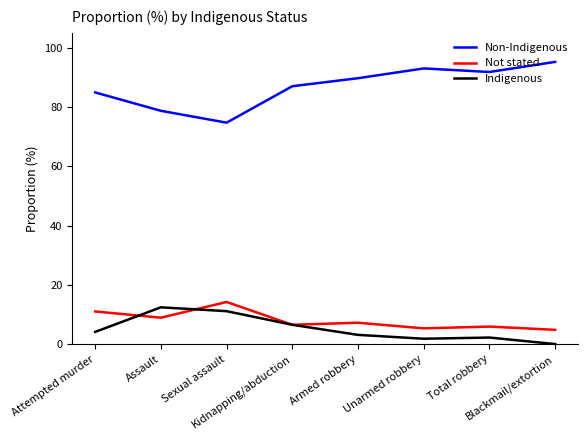

Which series has the largest total across all categories?

Non-Indigenous